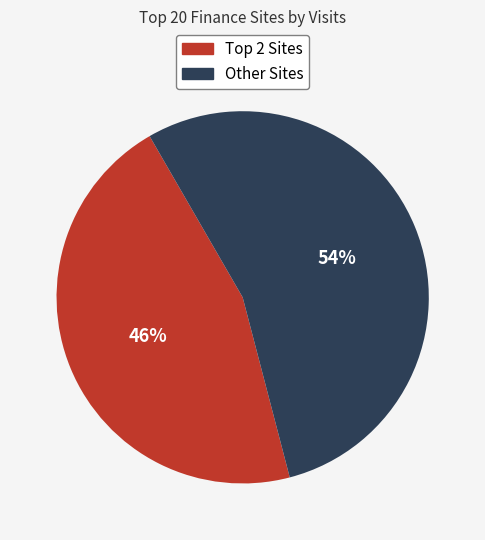

To the nearest percent, what is the average slice percentage?

50%